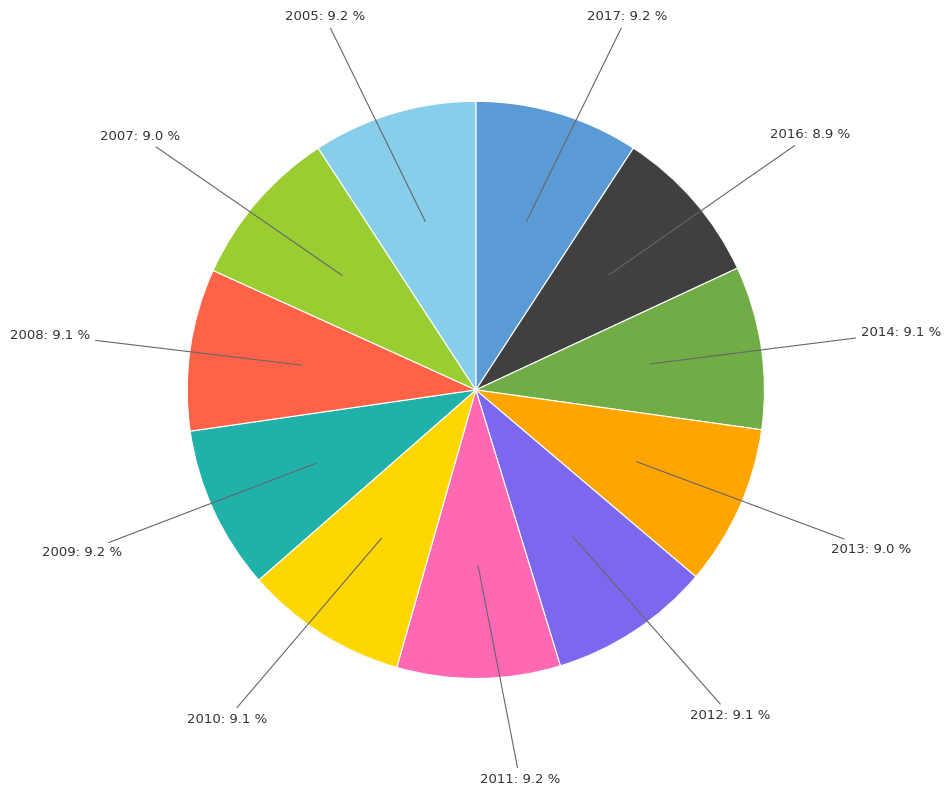

Is there a majority slice in this chart?

No